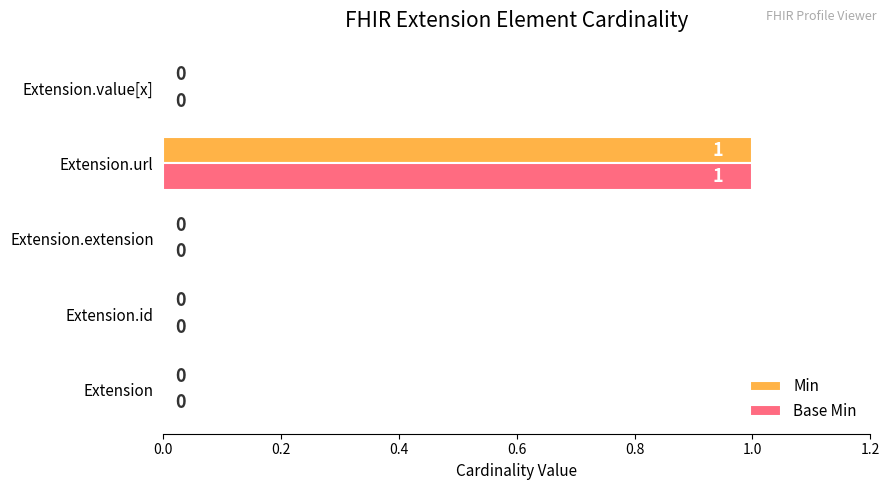

How many positive values does the Min series have?

1